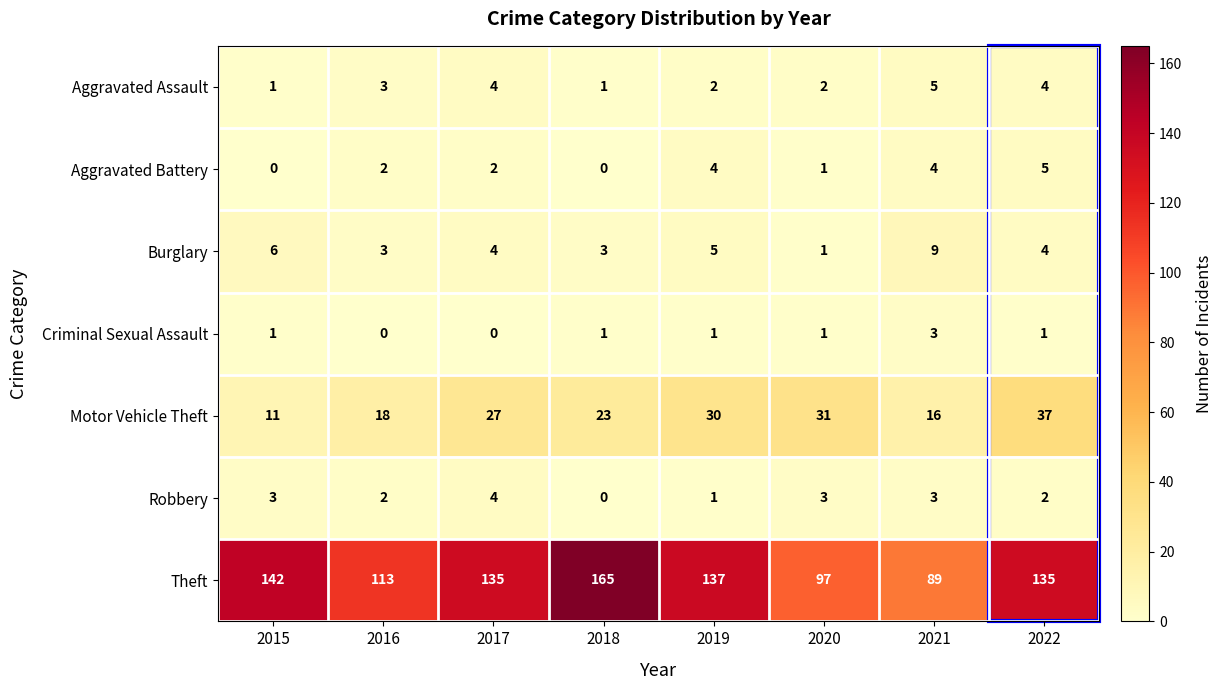

How many values in Criminal Sexual Assault are above zero?

6